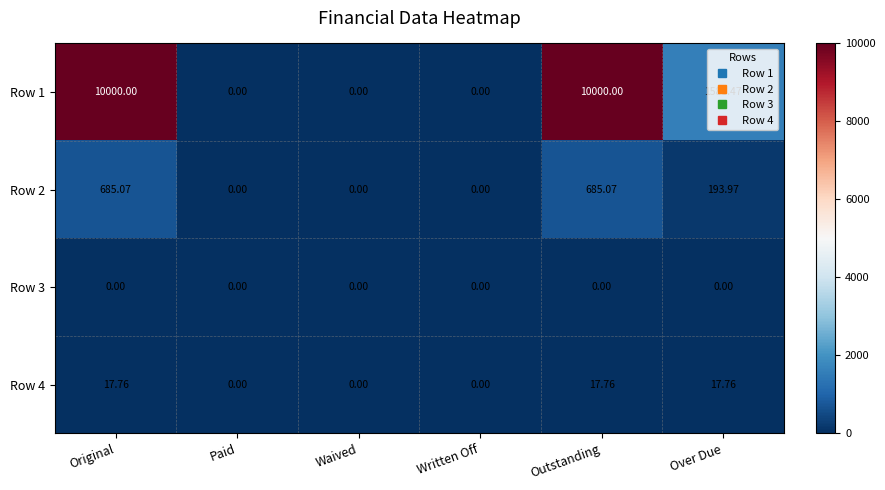

At which label does Row 4 first exceed 17?

Original